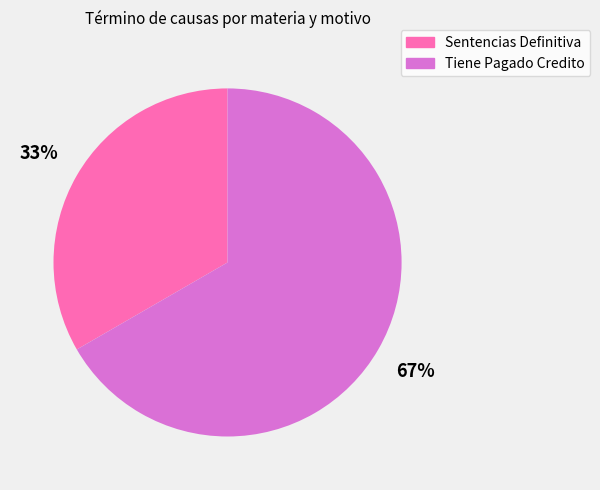

Count the number of slices in the pie.

2